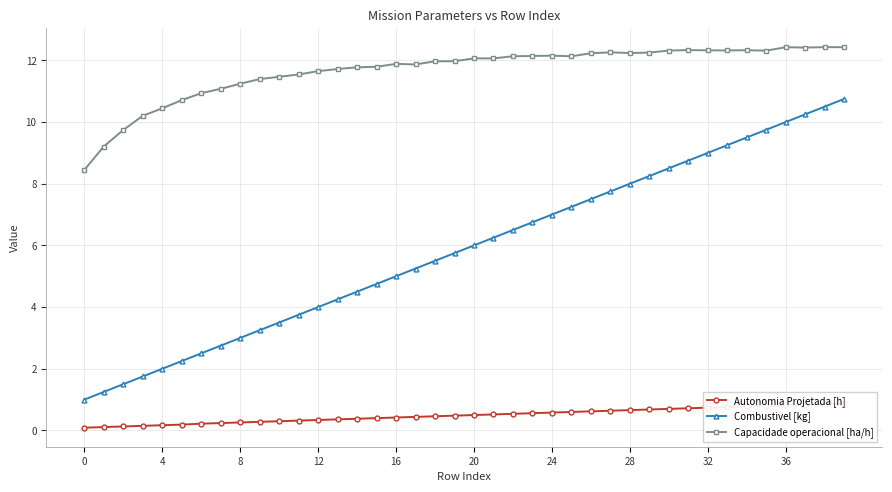

What are all the series names shown in the legend?

Autonomia Projetada [h], Combustivel [kg], Capacidade operacional [ha/h]